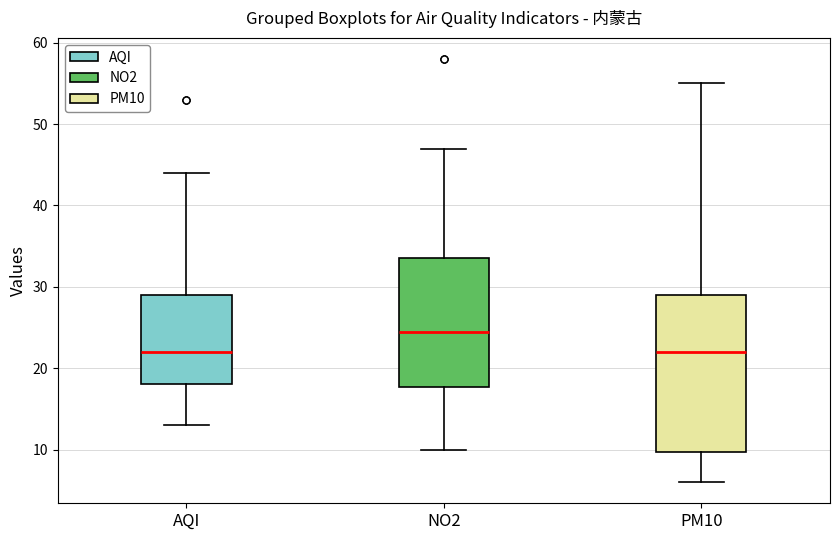

Reading left to right, transcribe this box plot: for each box, give where its median line is, the range the box spans, and where its two whiskers end, as read against the y-axis. The values are not printed on the chart, so give them approximately, as read against the axis.

AQI: median 22, box 18 to 29, whiskers 13 to 44
NO2: median 25, box 18 to 34, whiskers 10 to 47
PM10: median 22, box 10 to 29, whiskers 6 to 55